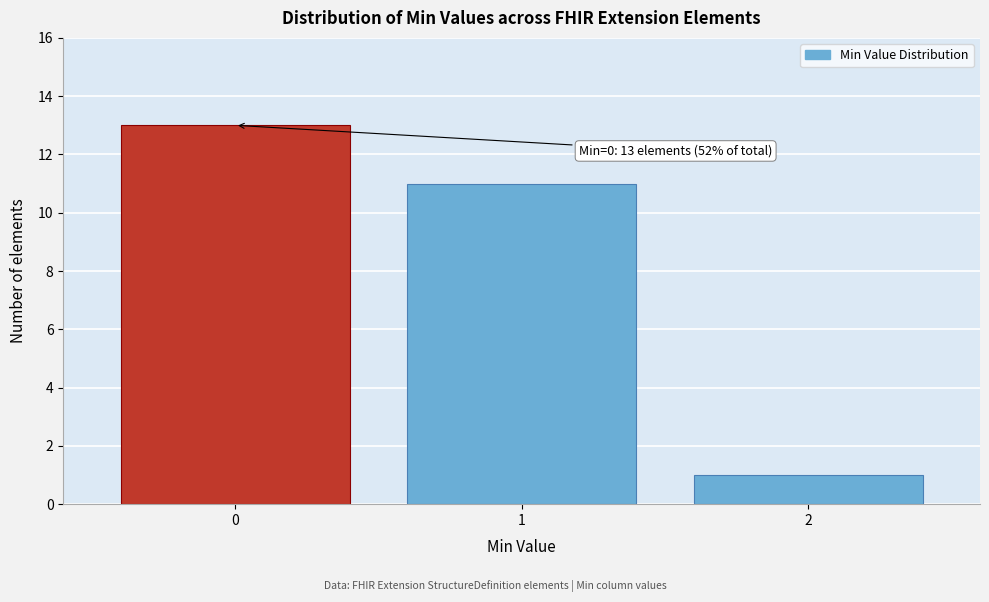

Reading right to left, what are all the values shown in this chart?

1	11	13